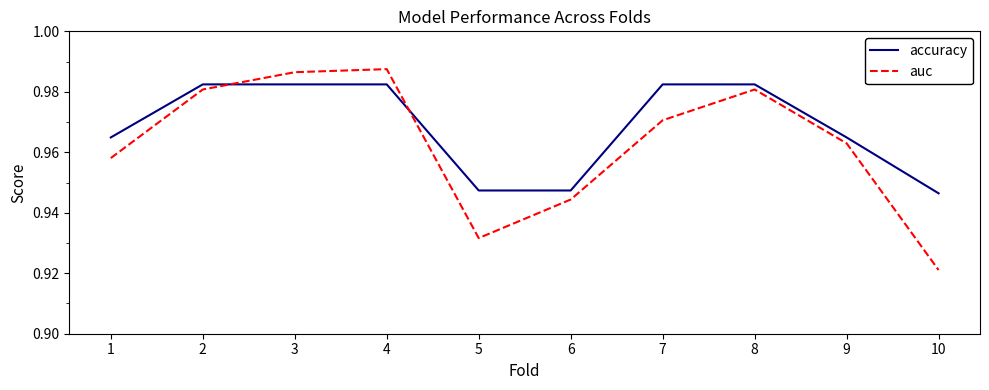

List the series in order of their peak value, highest first.

auc, accuracy